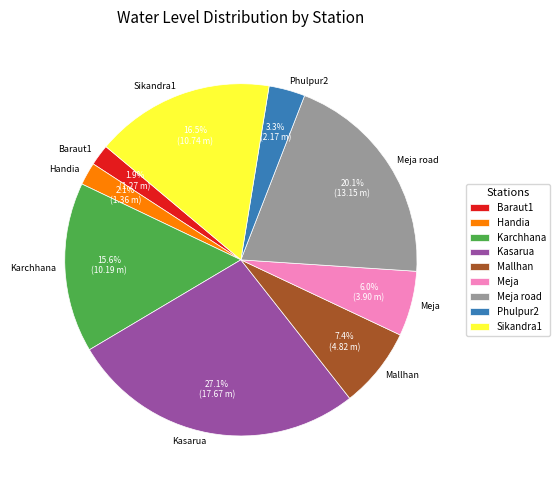

Count the number of slices in the pie.

9